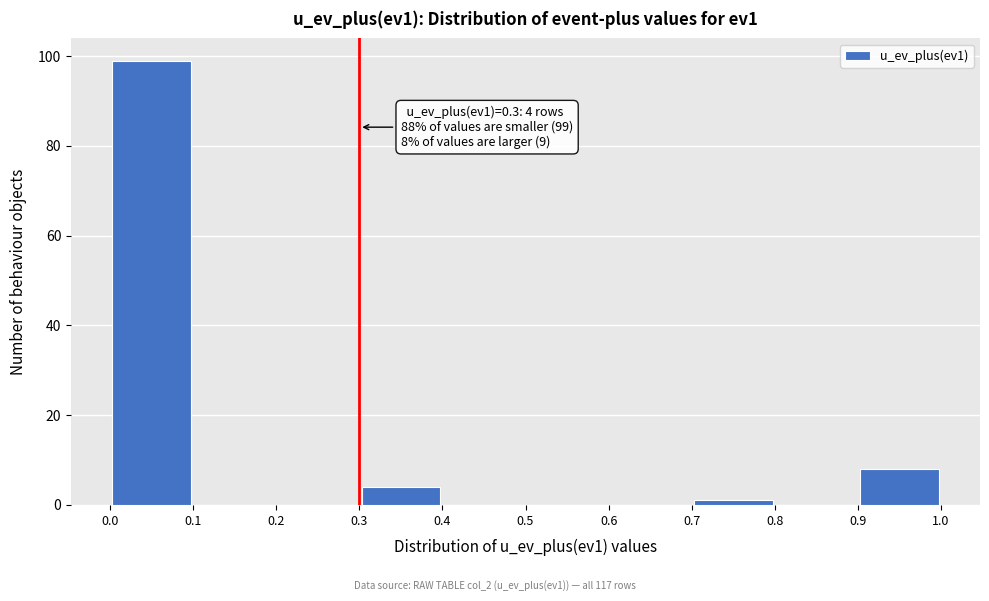

Over which range of the x-axis is the bar tallest?

0.0 to 0.1